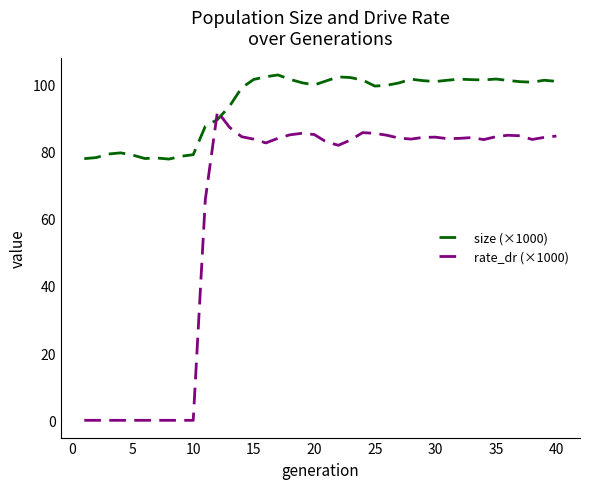

At how many categories does at least one series exceed 58?

40